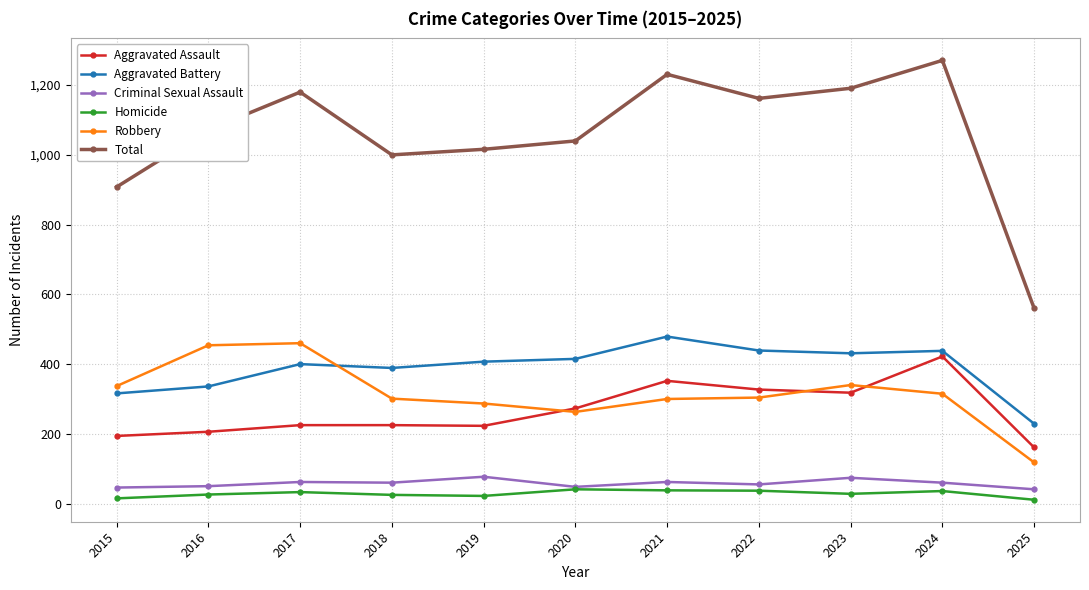

At which category does the chart reach its peak across all series?

2024